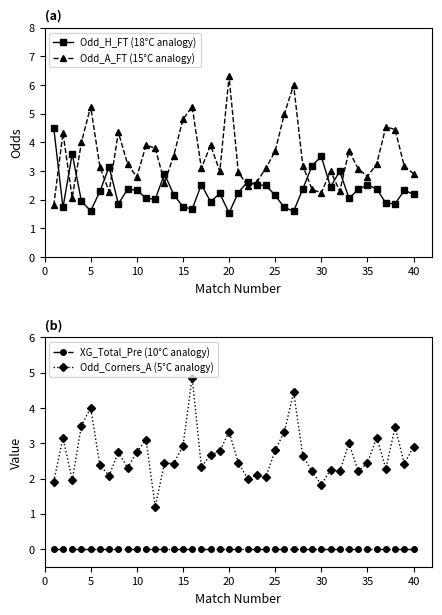

Which series has the largest range (max minus min)?

Odd_A_FT (15°C analogy)